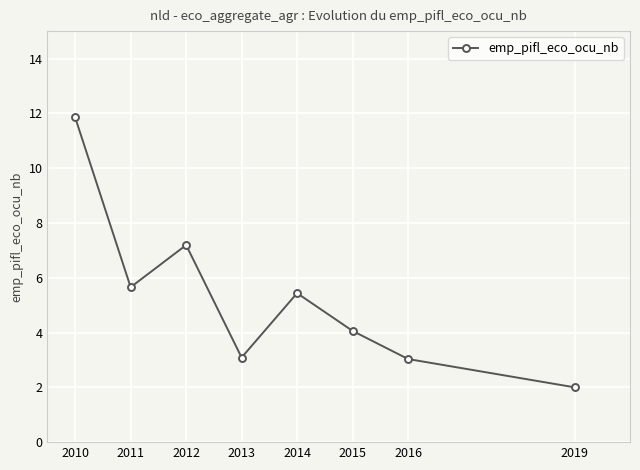

Where is the first local minimum?

2011